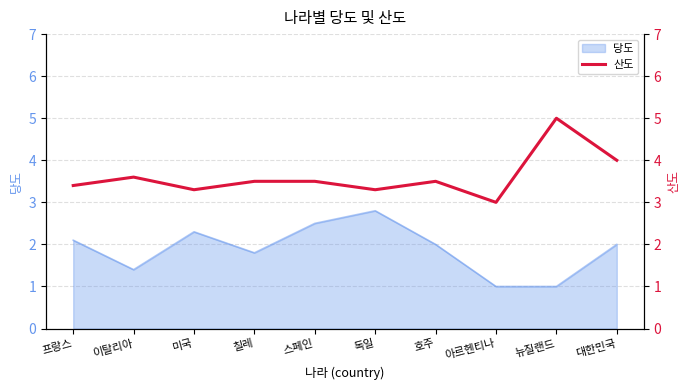

Reading left to right, what are all the values shown in this chart?

프랑스=3.4	이탈리아=3.6	미국=3.3	칠레=3.5	스페인=3.5	독일=3.3	호주=3.5	아르헨티나=3.0	뉴질랜드=5.0	대한민국=4.0